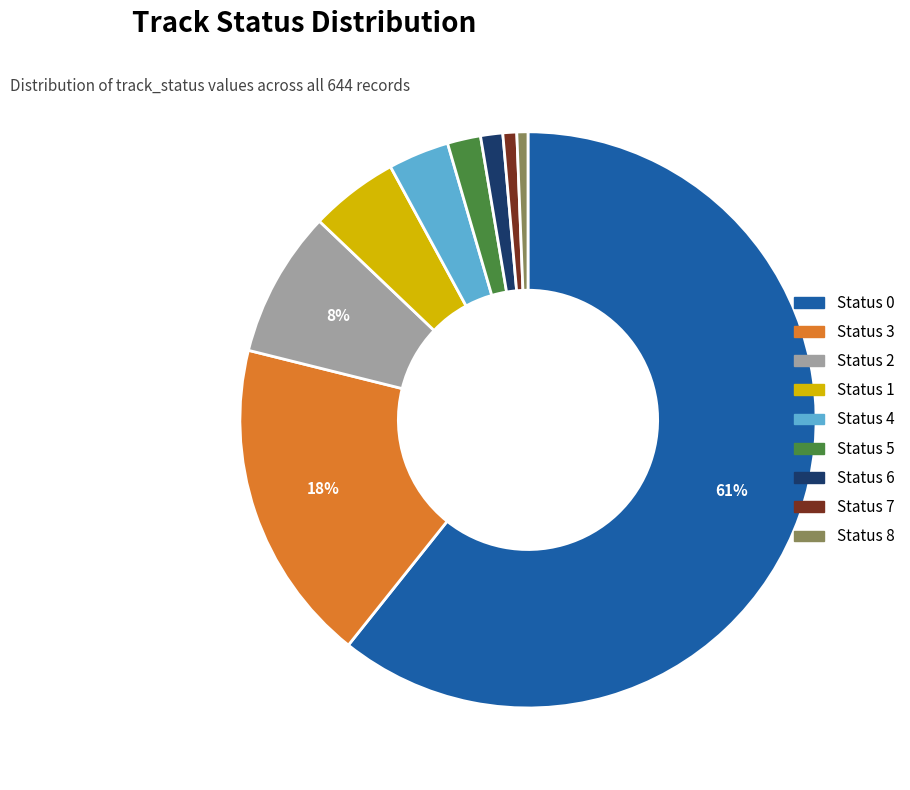

Is it true that Status 8 is 1% of the pie?

True